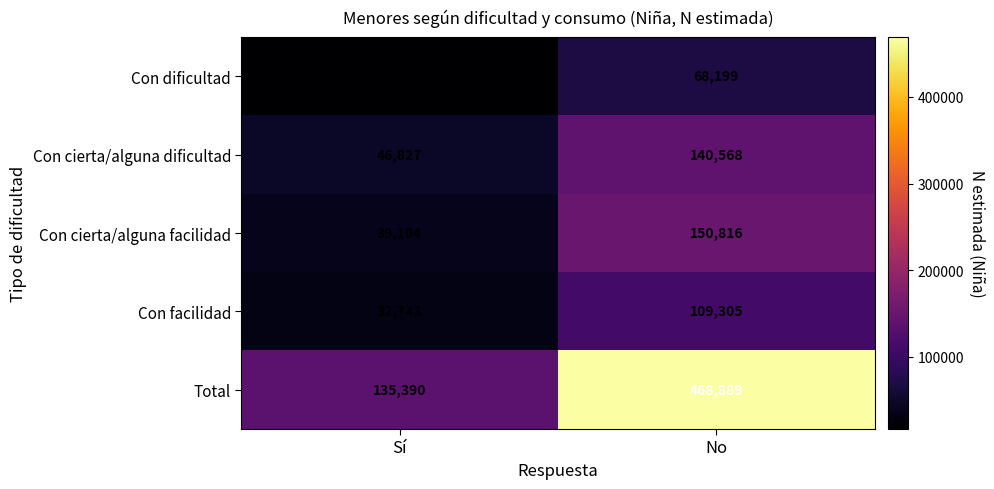

How many categories are shown in the chart?

2